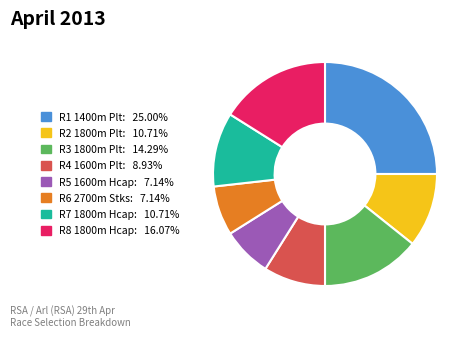

Approximately how many times larger is the value at R6 2700m Stks: 7.14% compared to R7 1800m Hcap: 10.71%?

0.7